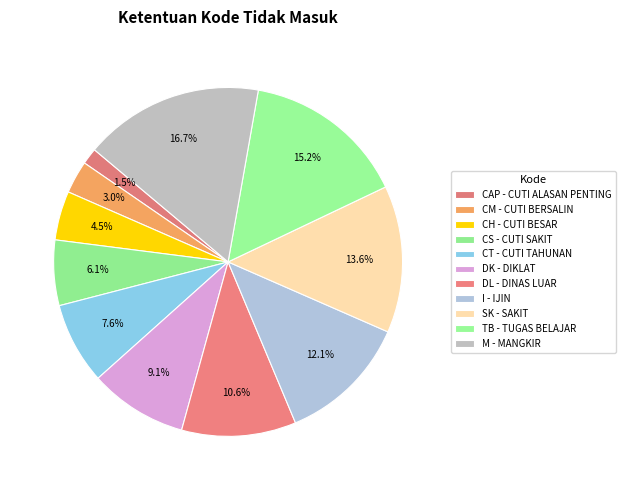

The CS slice represents 6% of the pie. True or false?

True